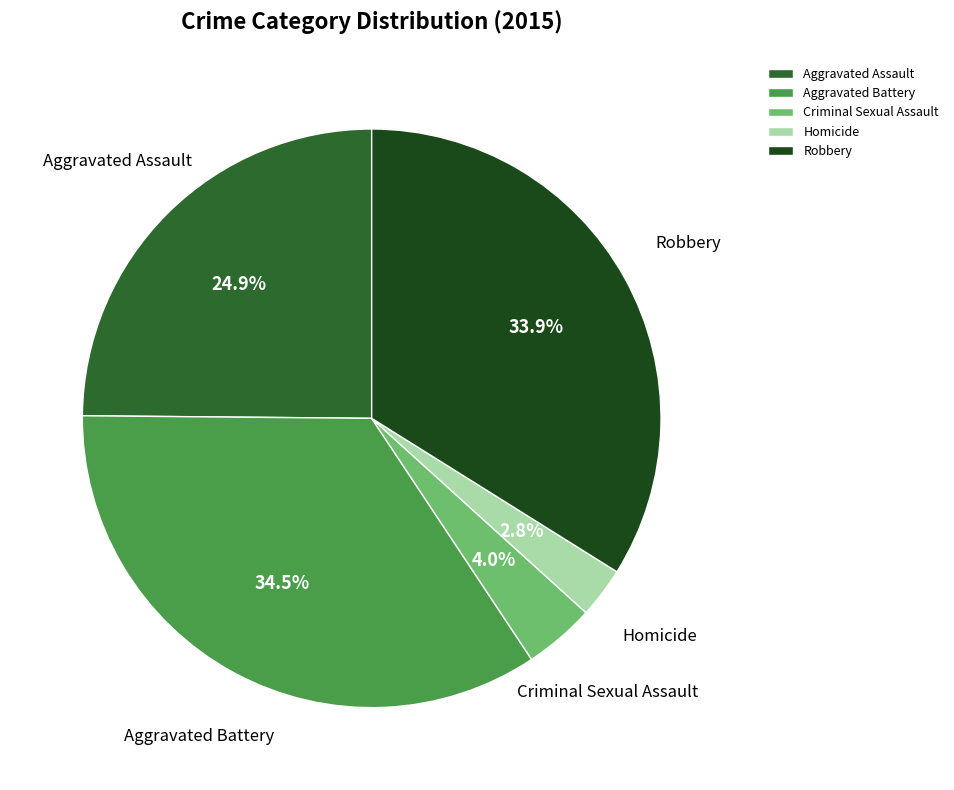

What is the smallest slice in the pie chart?

Homicide